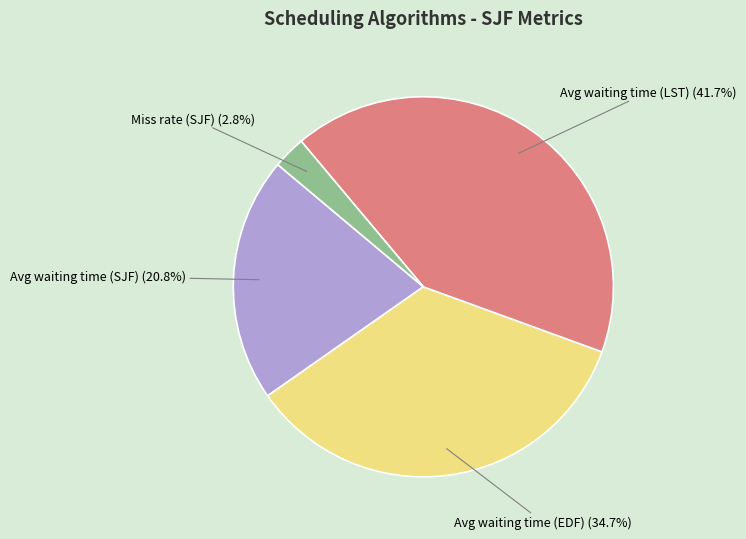

To the nearest percent, what portion does Avg waiting time (LST) represent?

42%